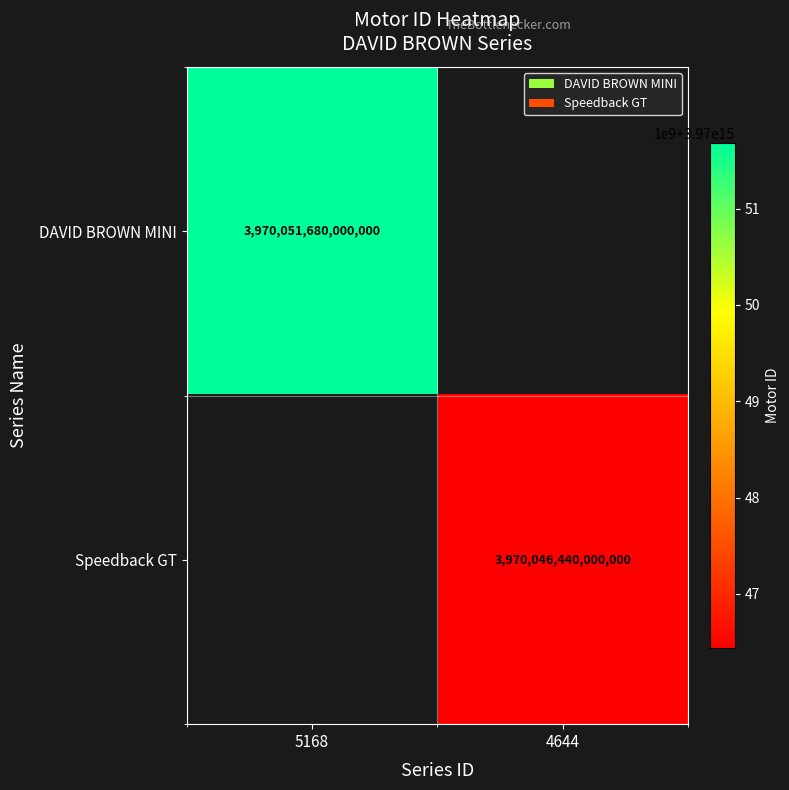

Is it true that DAVID BROWN MINI equals 3970051680000000 at 5168?

True